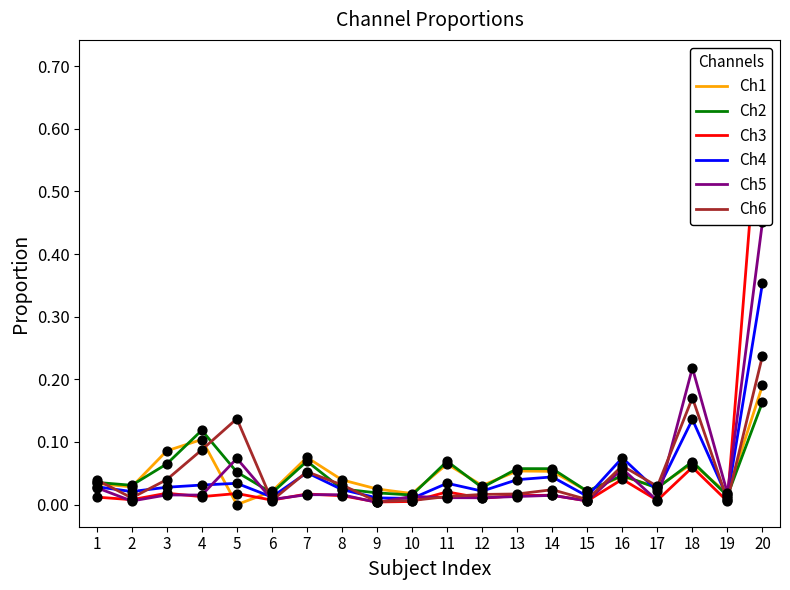

What is the total value across all series at 3?

0.3